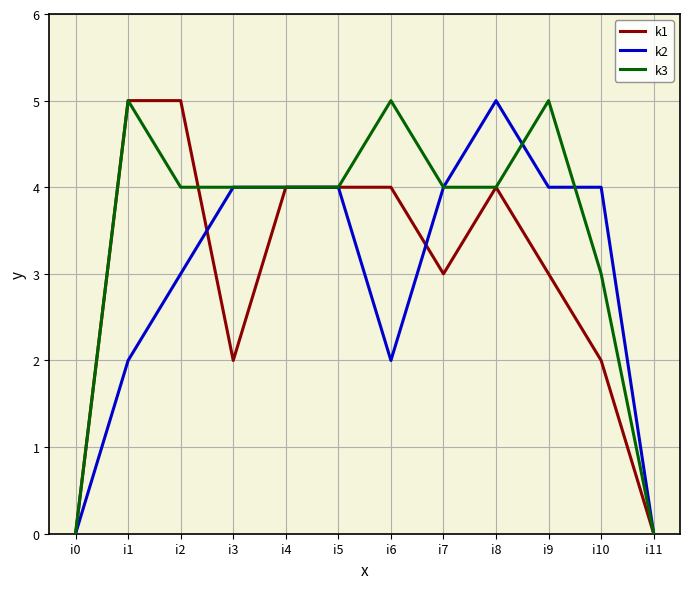

Which series changed the most between i4 and i10?

k1